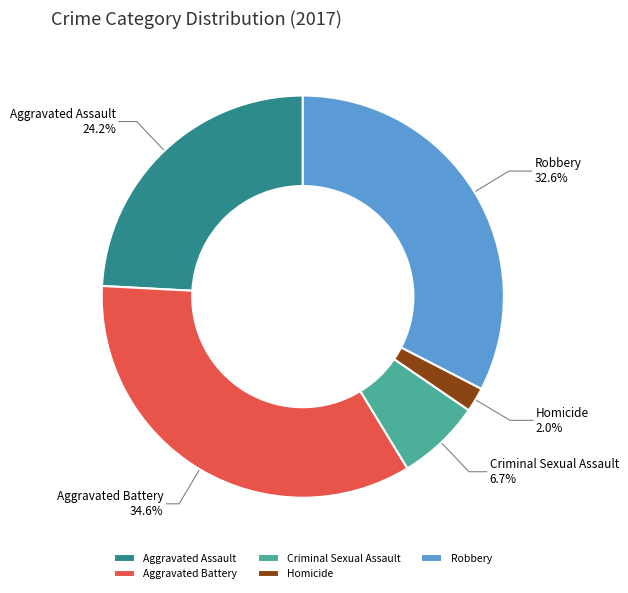

What is the ratio of the value at Homicide to the value at Aggravated Battery?

0.1